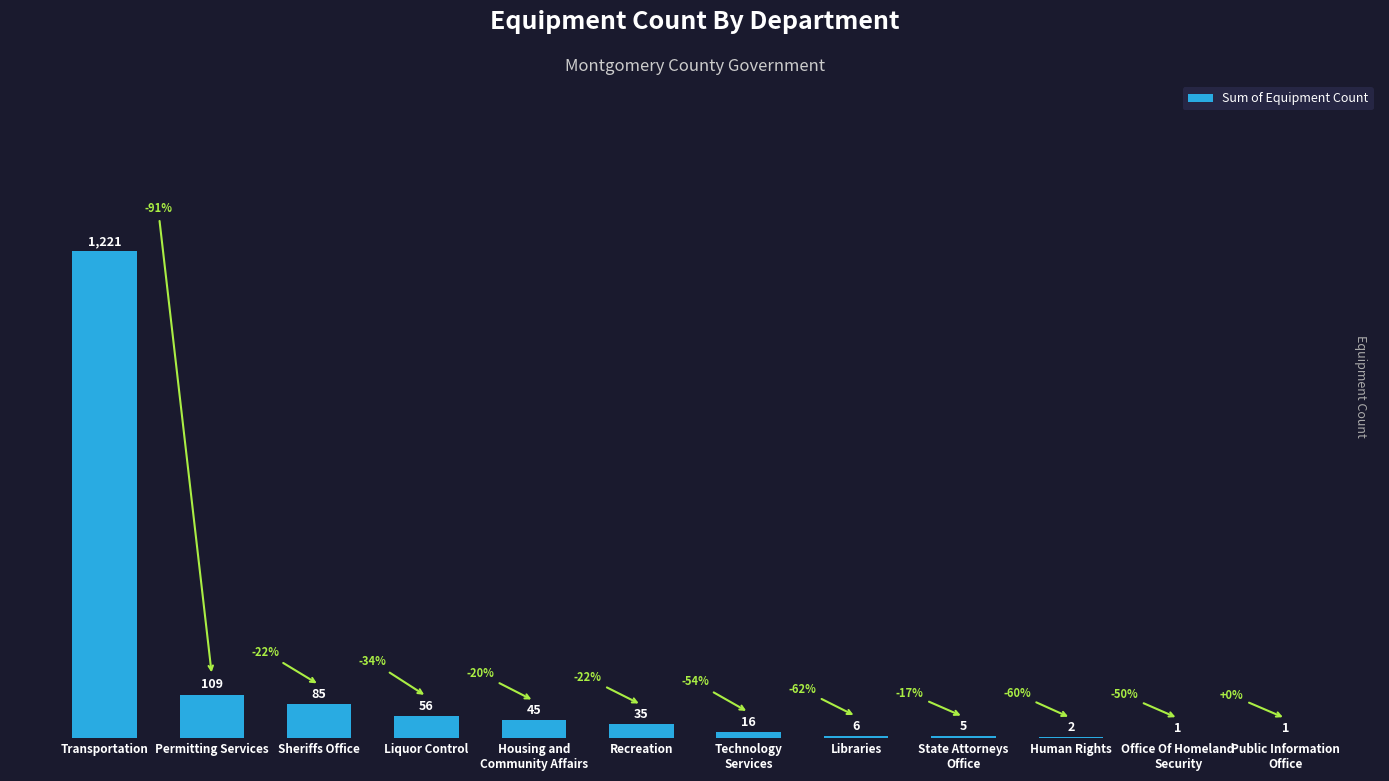

How many categories are shown in the chart?

12